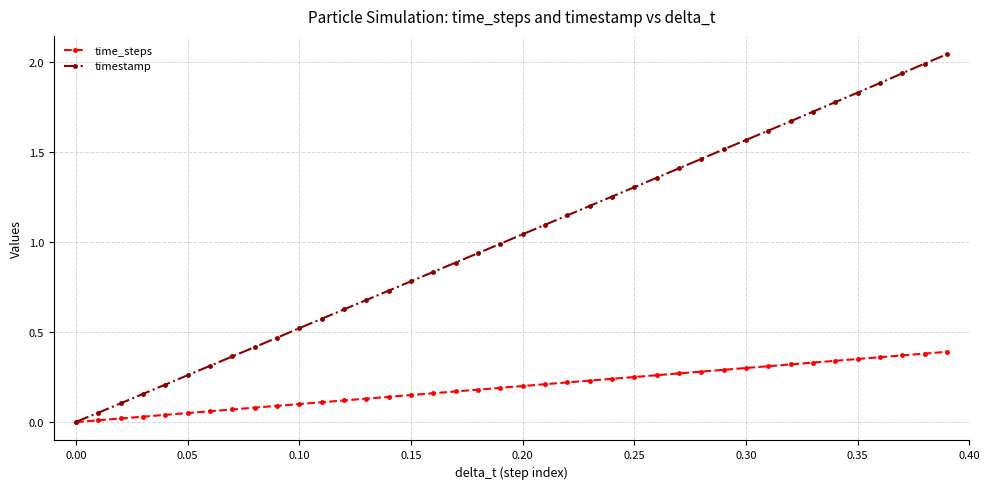

True or false: timestamp has more than 1 interior local peaks.

False